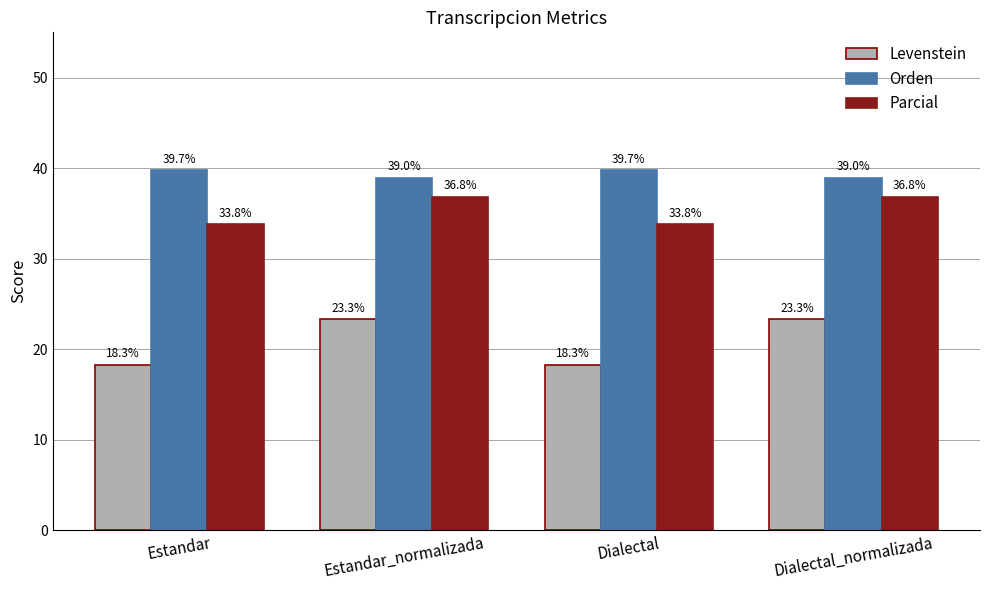

Is it true that Levenstein equals 18.3 at Estandar?

True